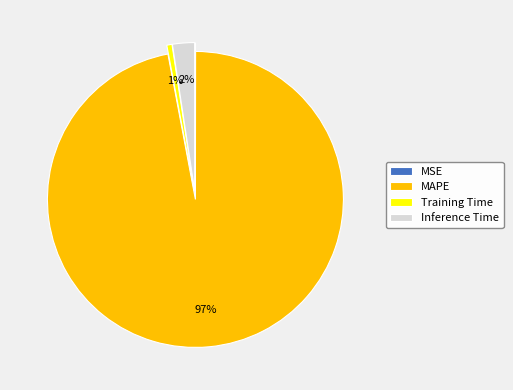

Is it true that Inference Time is 2% of the pie?

True